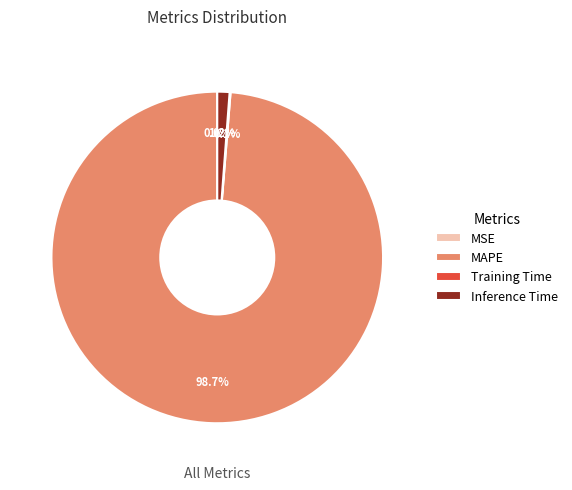

What is the majority slice?

MAPE